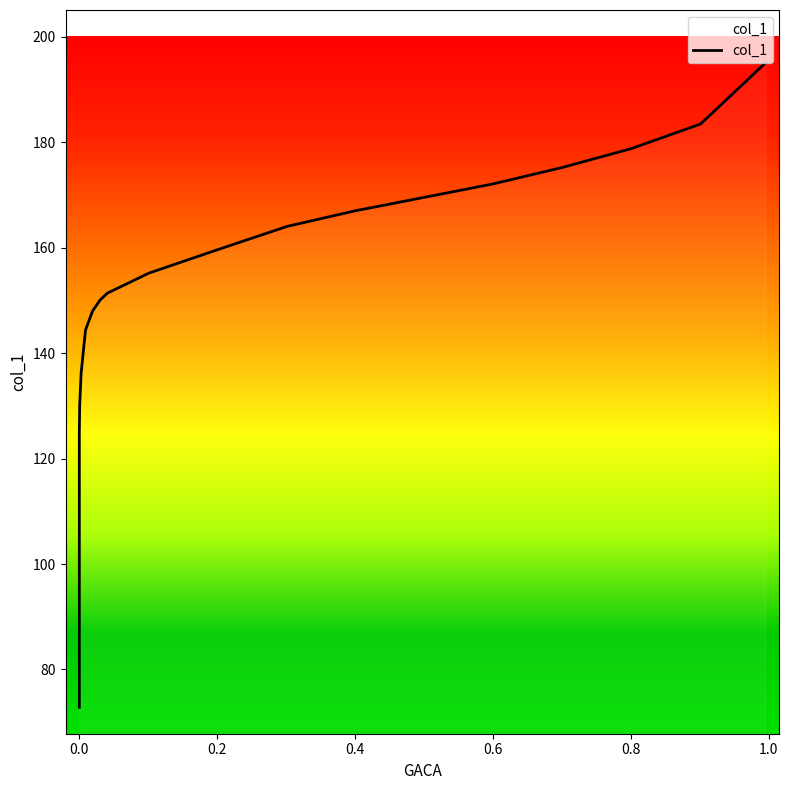

Count the number of data series in this chart.

1